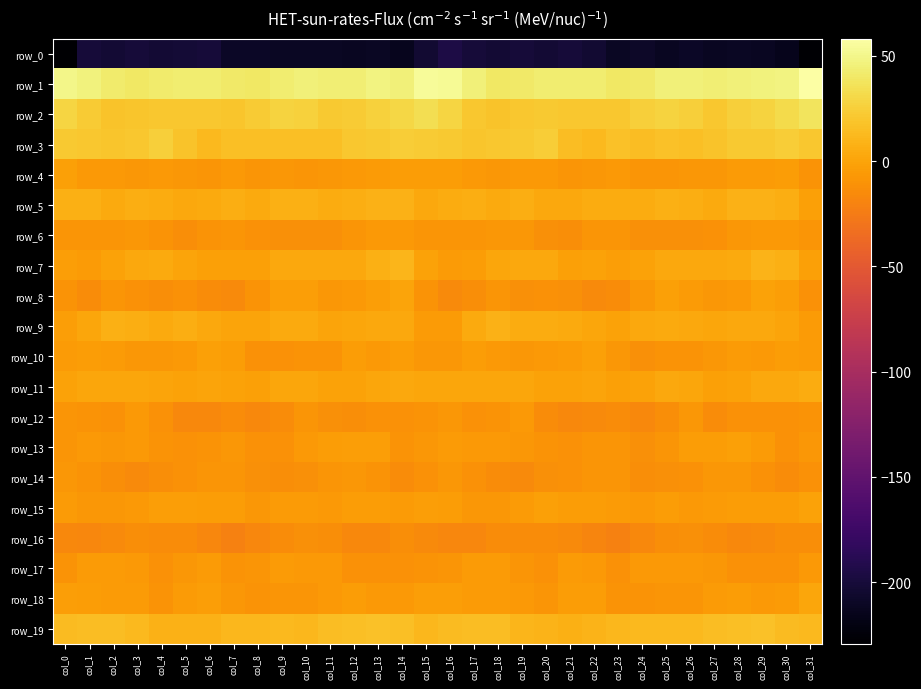

What is the difference between the highest and lowest values at col_12?

255.5